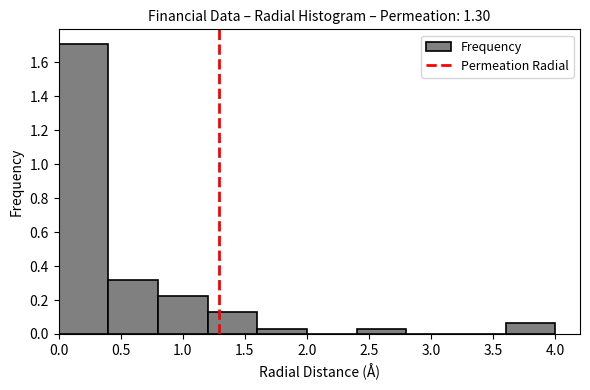

Reading left to right, list every bar in this chart as the range it spans on the x-axis followed by its height. The values are not printed on the chart, so give them approximately, as read against the axis.

0.0 to 0.4: 1.70
0.4 to 0.8: 0.32
0.8 to 1.2: 0.22
1.2 to 1.6: 0.12
1.6 to 2.0: 0.04
2.0 to 2.4: 0
2.4 to 2.8: 0.04
2.8 to 3.2: 0
3.2 to 3.6: 0
3.6 to 4.0: 0.06